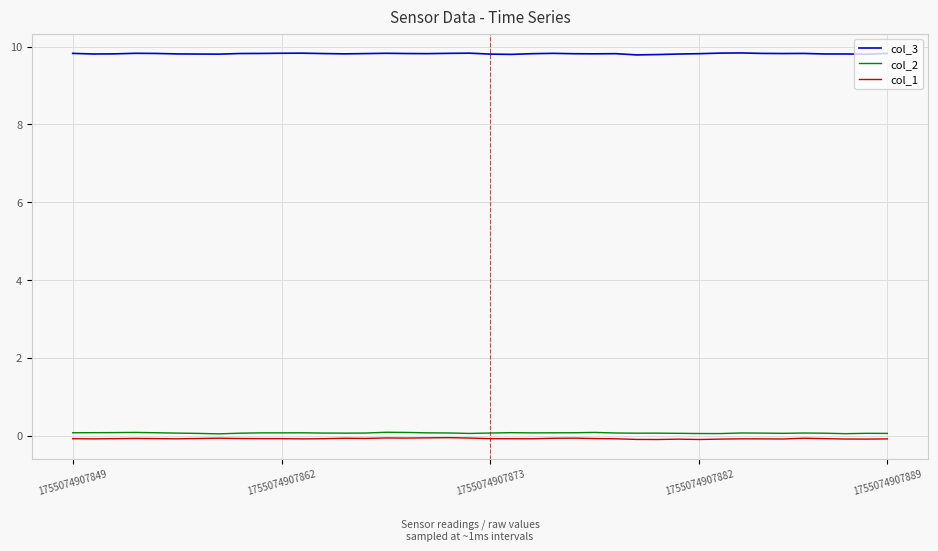

What is the average value of the col_2 series?

0.1